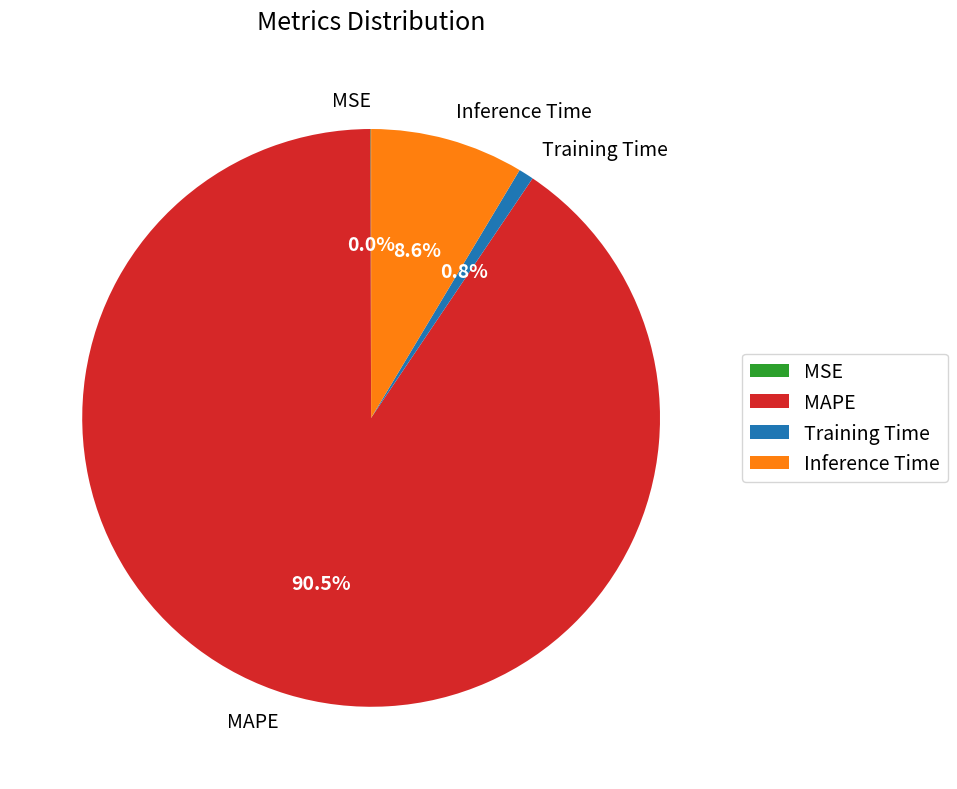

Is the sum of MAPE and Inference Time greater than half?

Yes